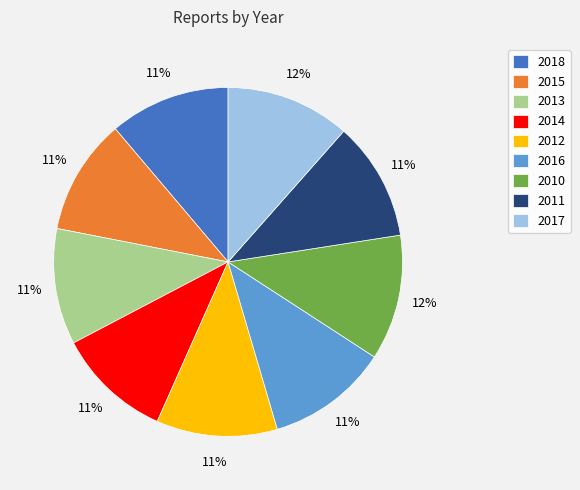

Does 2010 account for over 50% of the chart?

No